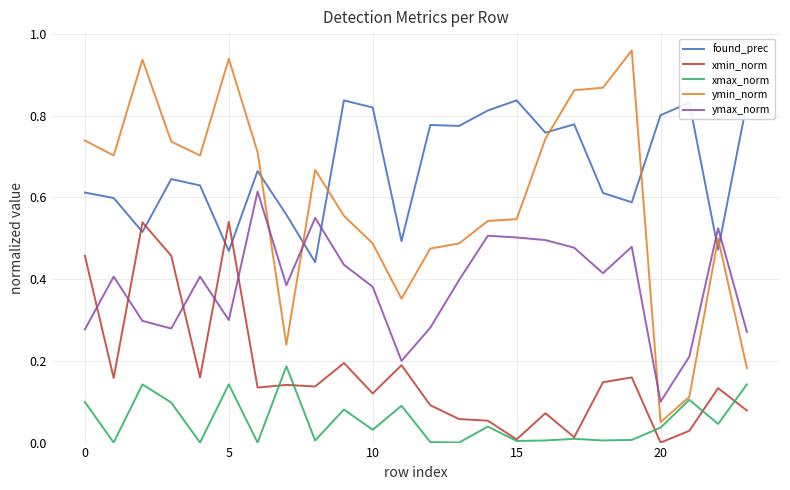

Does the chart display data point markers on the line(s)?

No